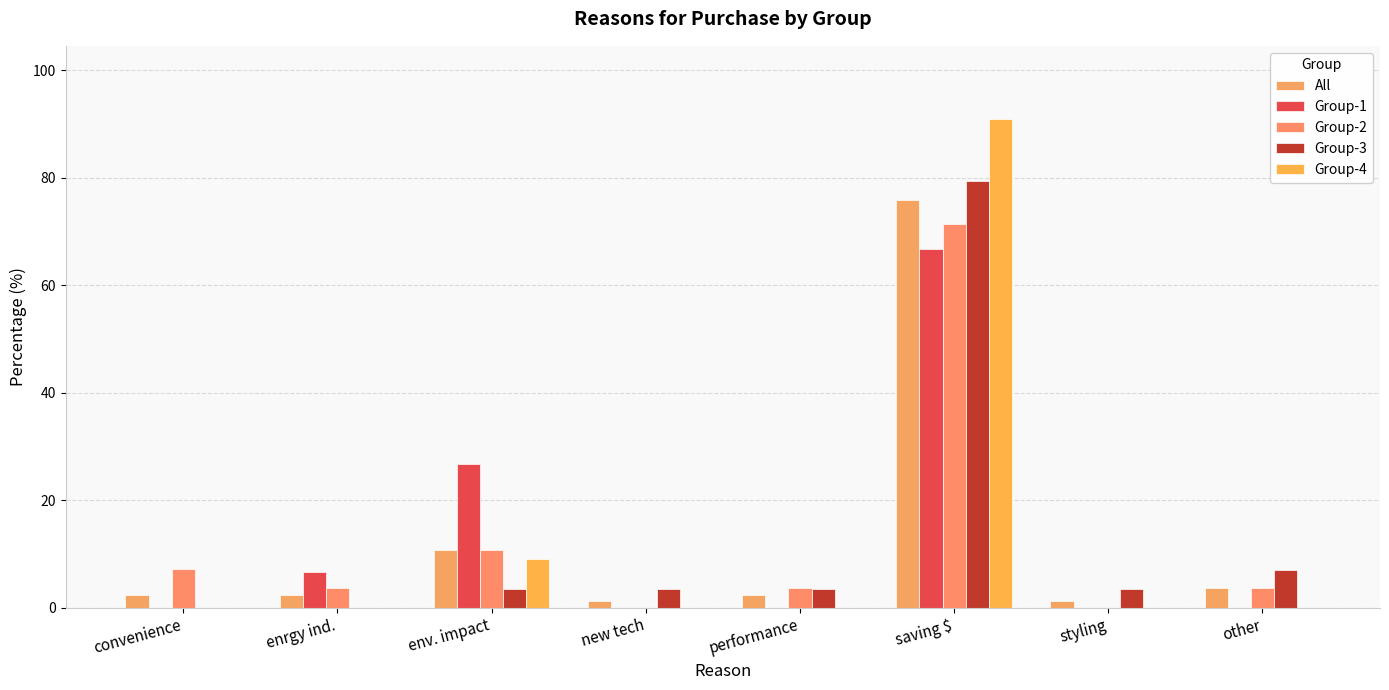

Which series has the widest spread of values?

Group-4